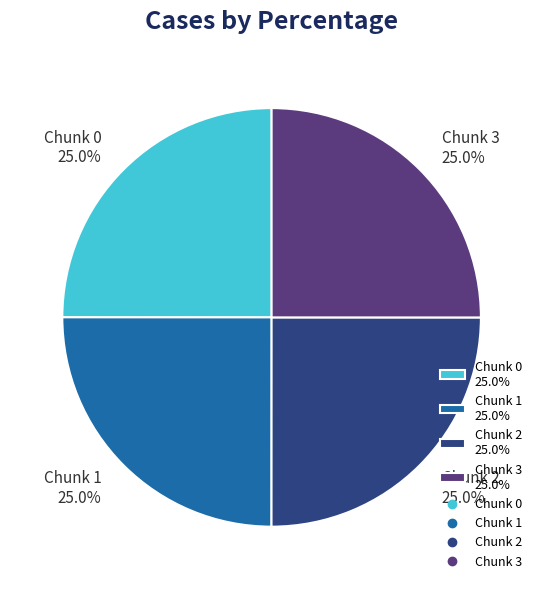

How much of the chart is everything except Chunk 1 25.0%?

75.0%